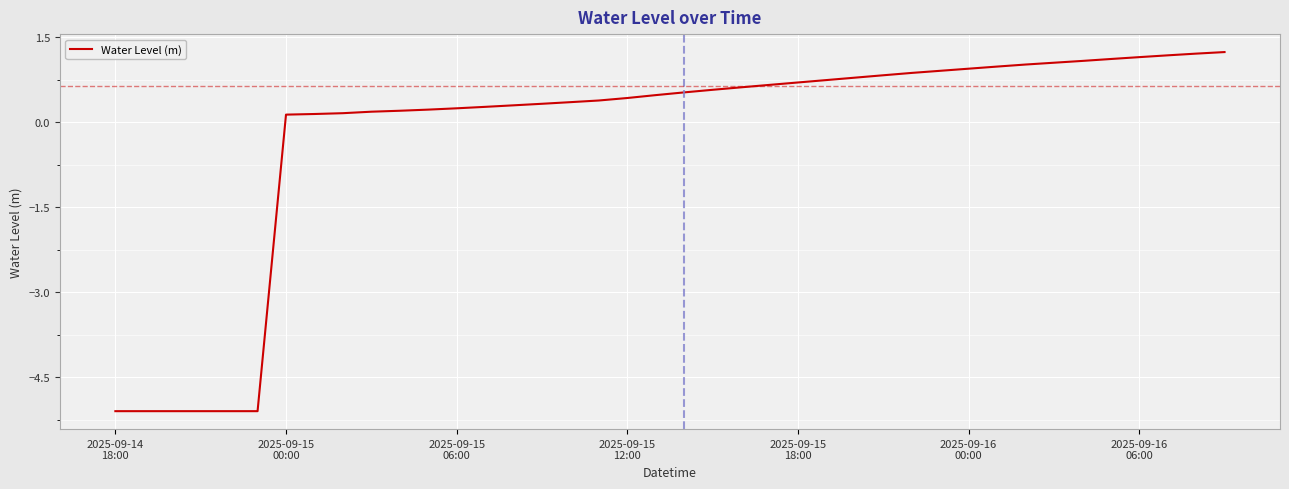

What is the greatest value displayed?

1.2